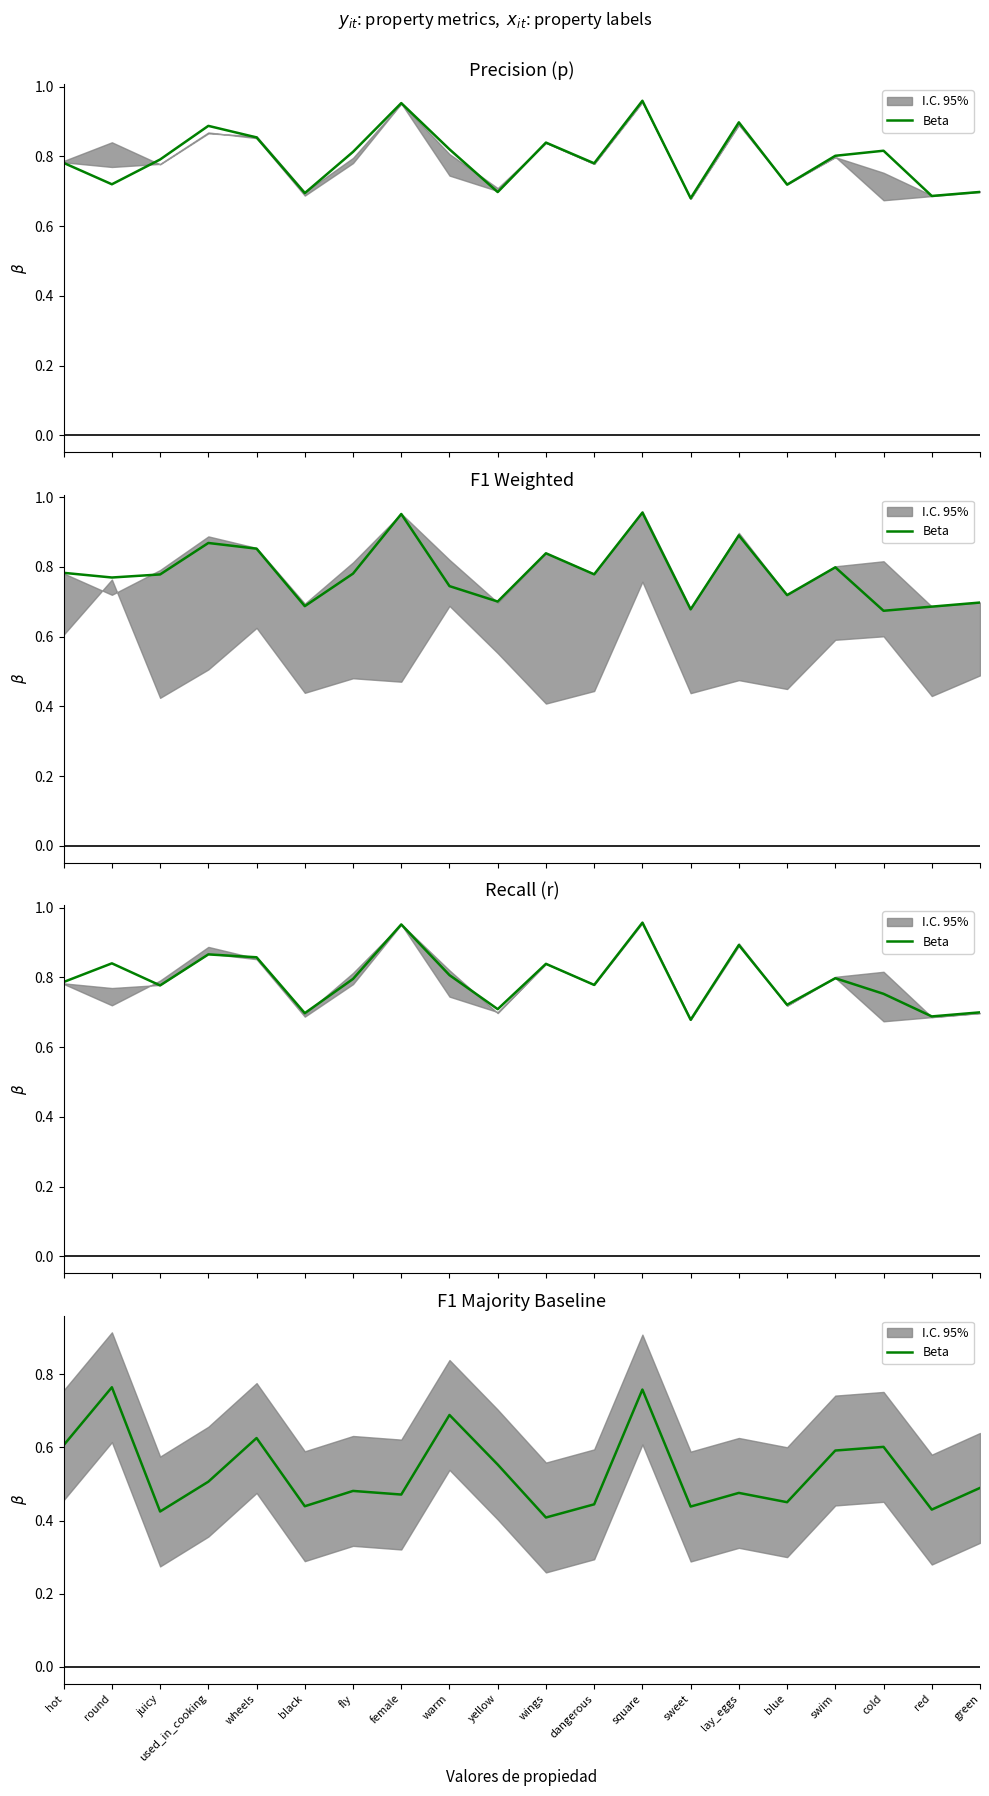

List the labels in order of value, largest first.

round, square, warm, wheels, hot, cold, swim, yellow, used_in_cooking, green, fly, lay_eggs, female, blue, dangerous, black, sweet, red, juicy, wings